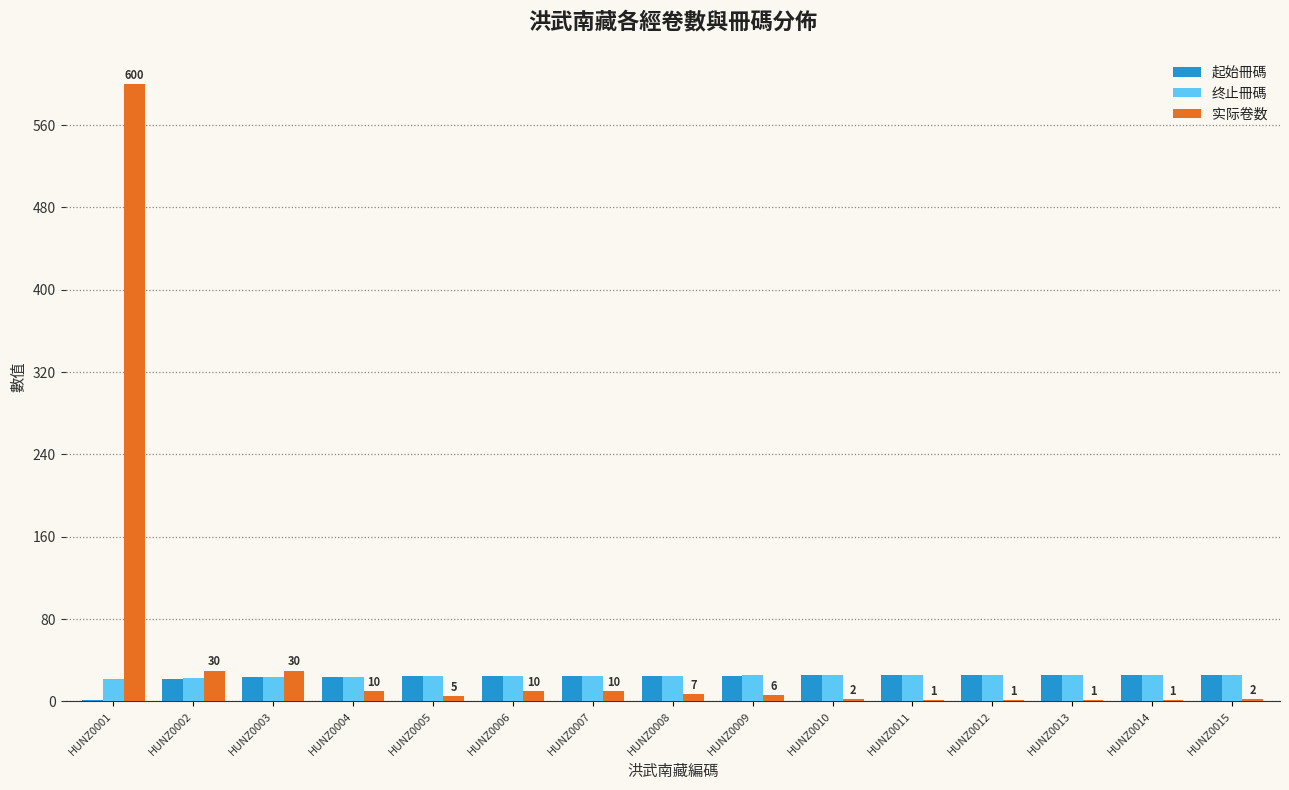

How many data points does each series have?

15